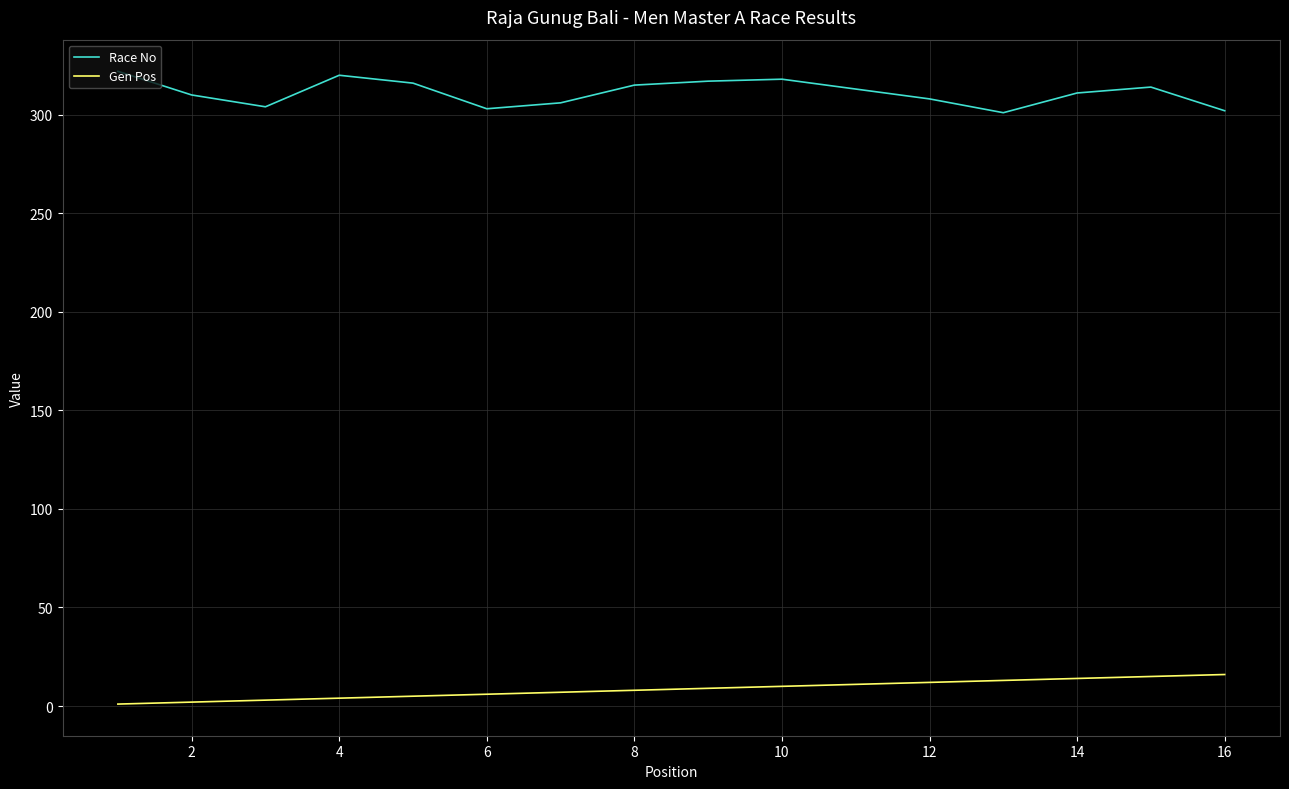

What are all the series names shown in the legend?

Race No, Gen Pos